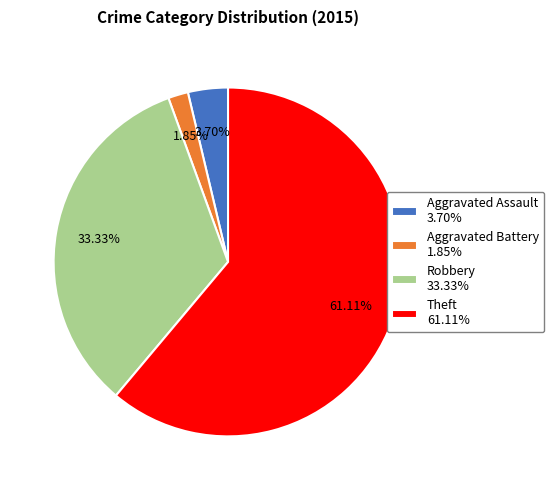

Which category accounts for the majority?

Theft